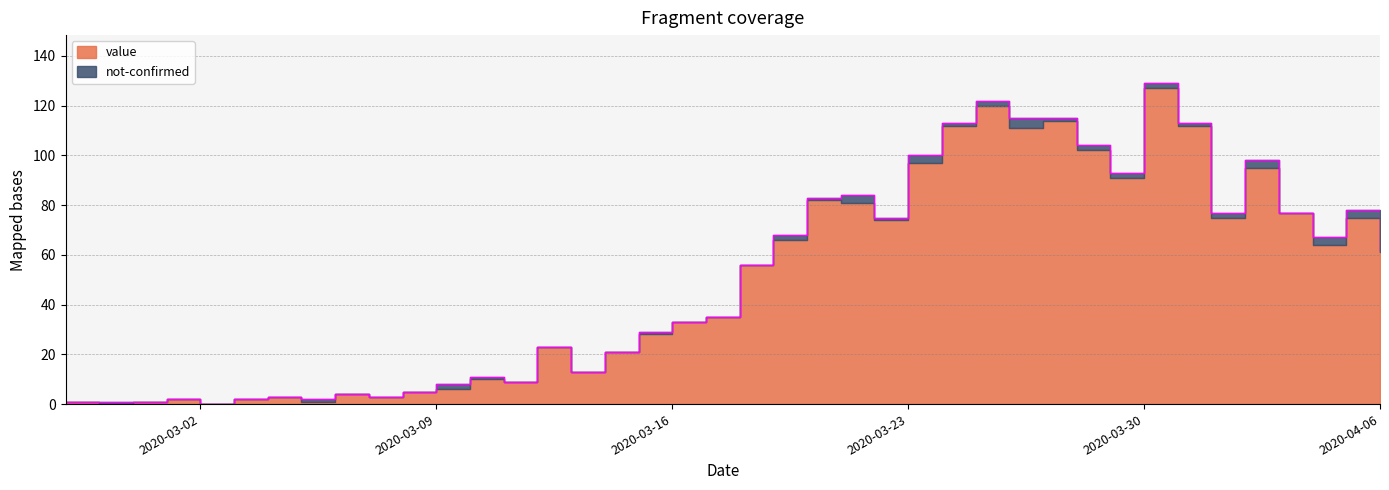

Where does the data first go above 56?

2020-03-19